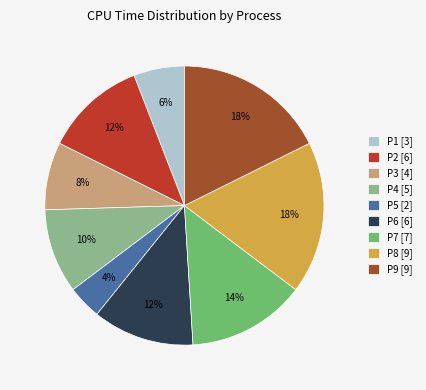

The P7 slice represents 23% of the pie. True or false?

False